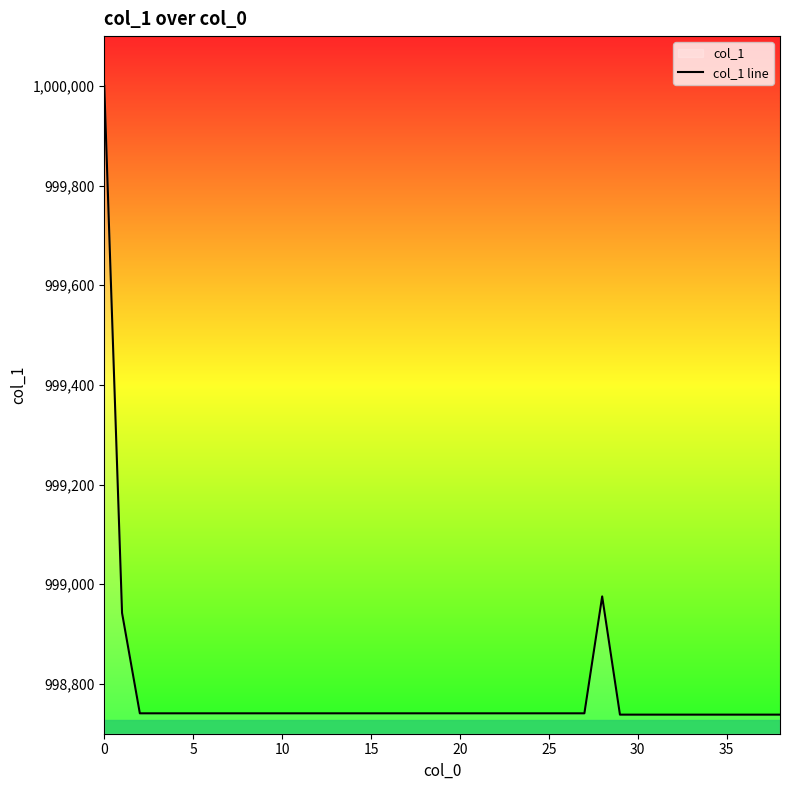

What is the difference between the second highest and minimum values?

237.2